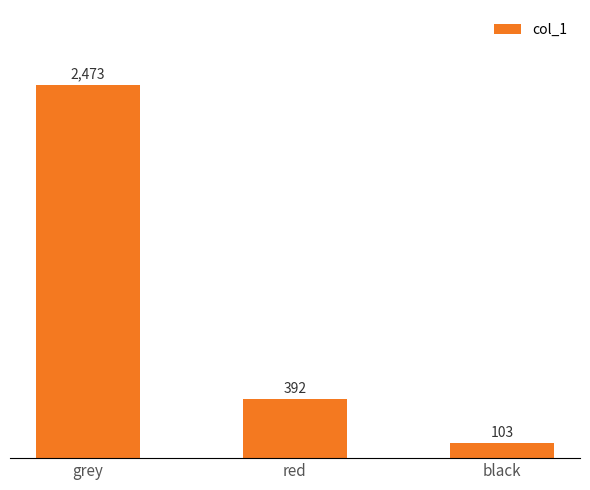

What position from the left is grey?

1